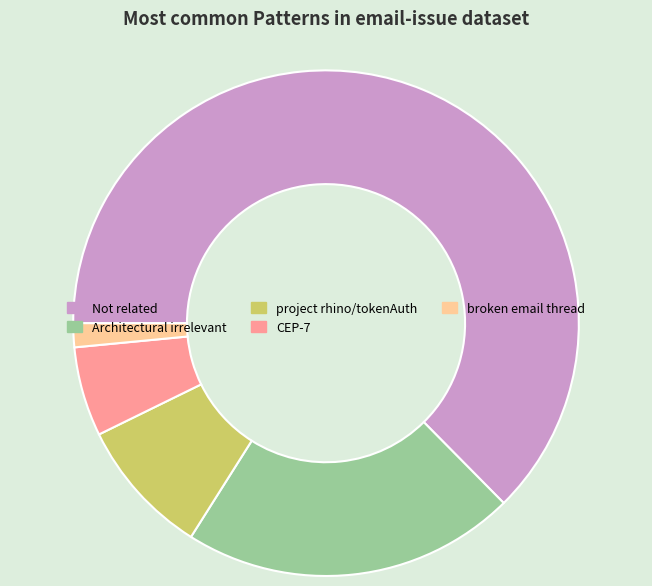

What is the majority slice?

Not related